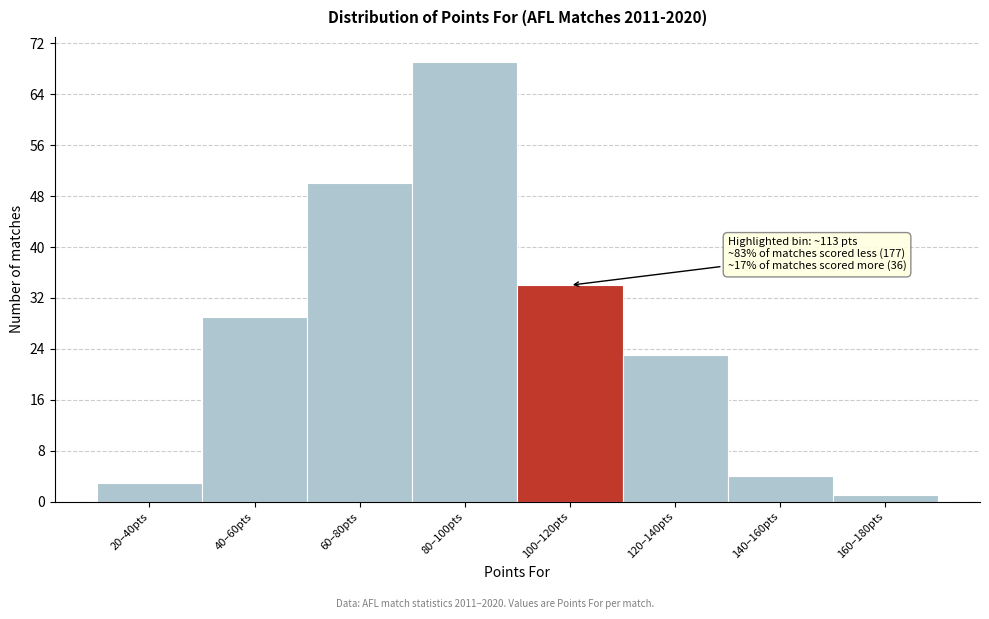

Reading left to right, what are all the values shown in this chart?

20–40pts=3	40–60pts=29	60–80pts=50	80–100pts=69	100–120pts=34	120–140pts=23	140–160pts=4	160–180pts=1